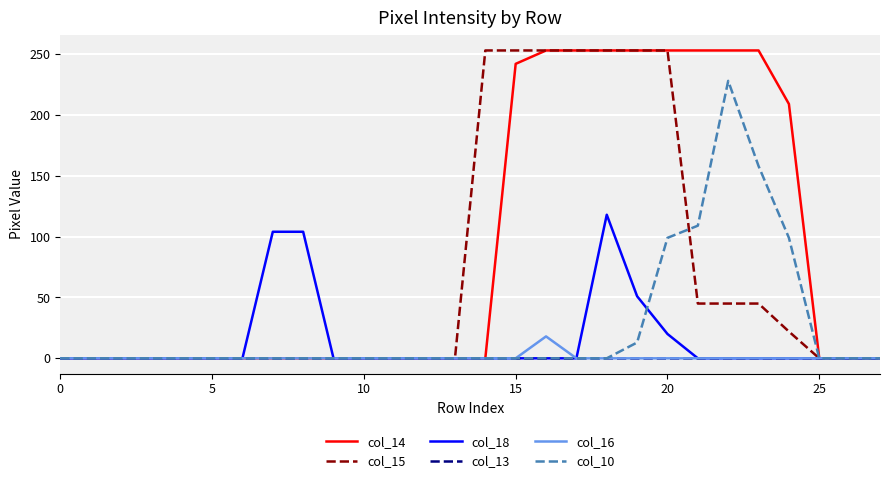

Which series has the largest total across all categories?

col_14